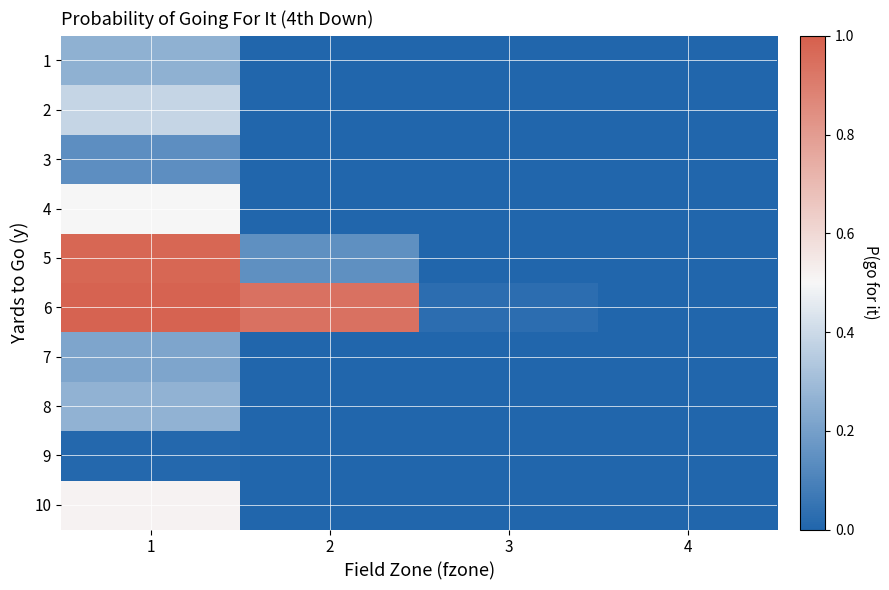

Rank the series at 2 from lowest to highest value.

1, 3, 7, 8, 9, 2, 4, 10, 5, 6